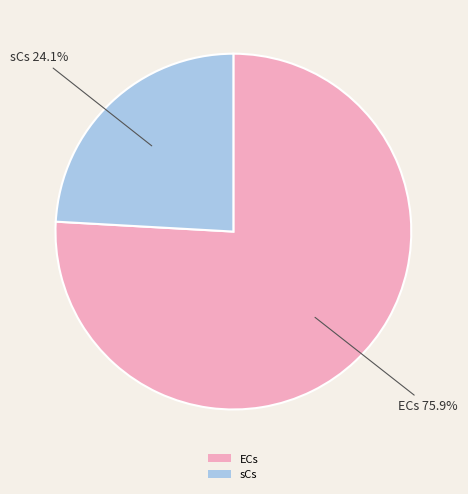

The ECs slice represents 76% of the pie. True or false?

True